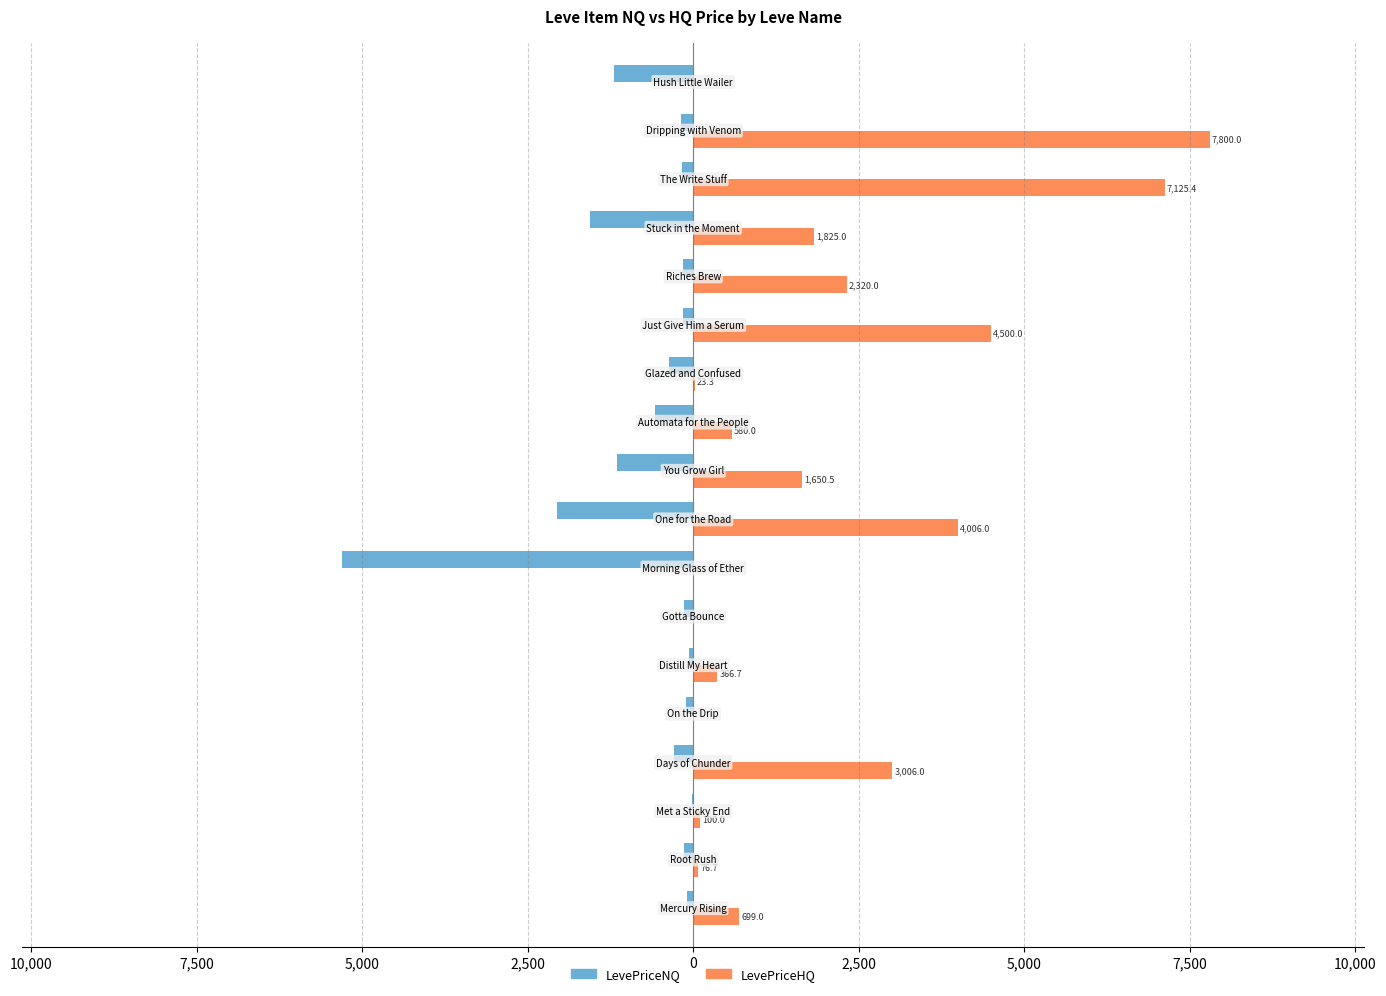

Which series has the largest total across all categories?

LevePriceHQ